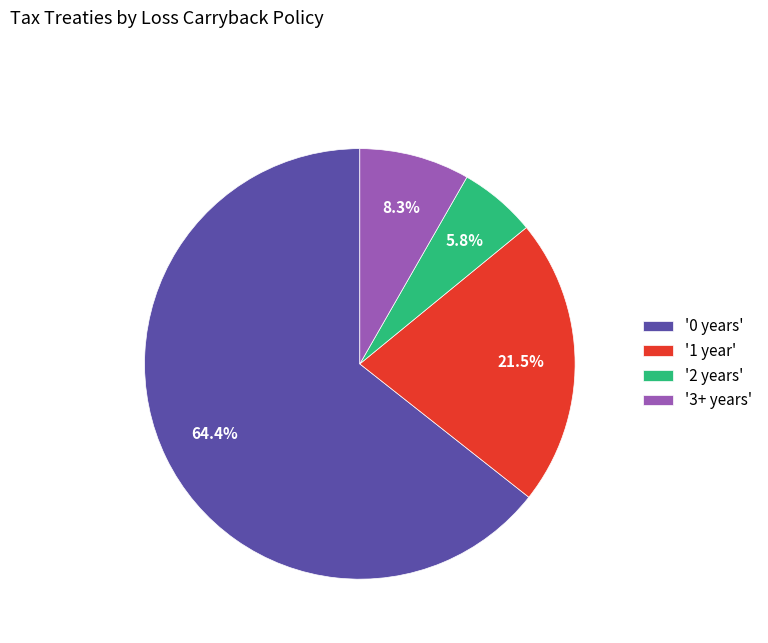

Which category accounts for the majority?

'0 years'